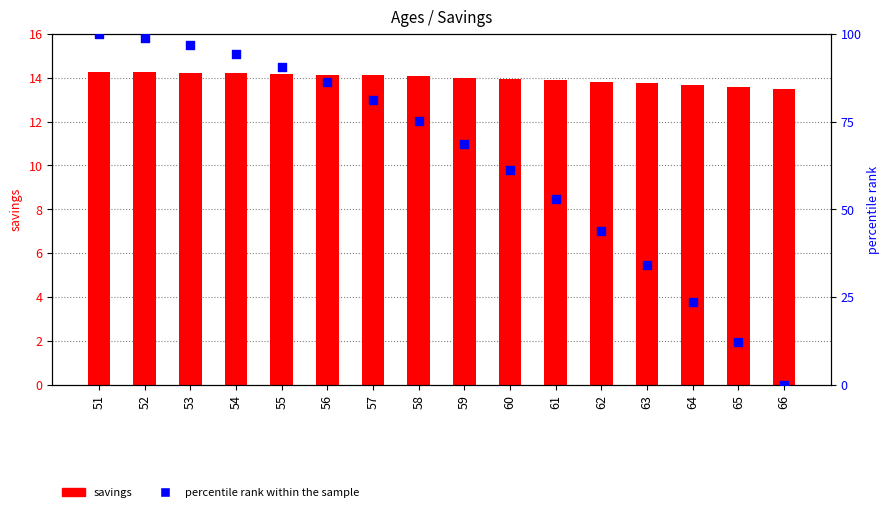

Which series has the largest Y range (max minus min)?

percentile rank within the sample